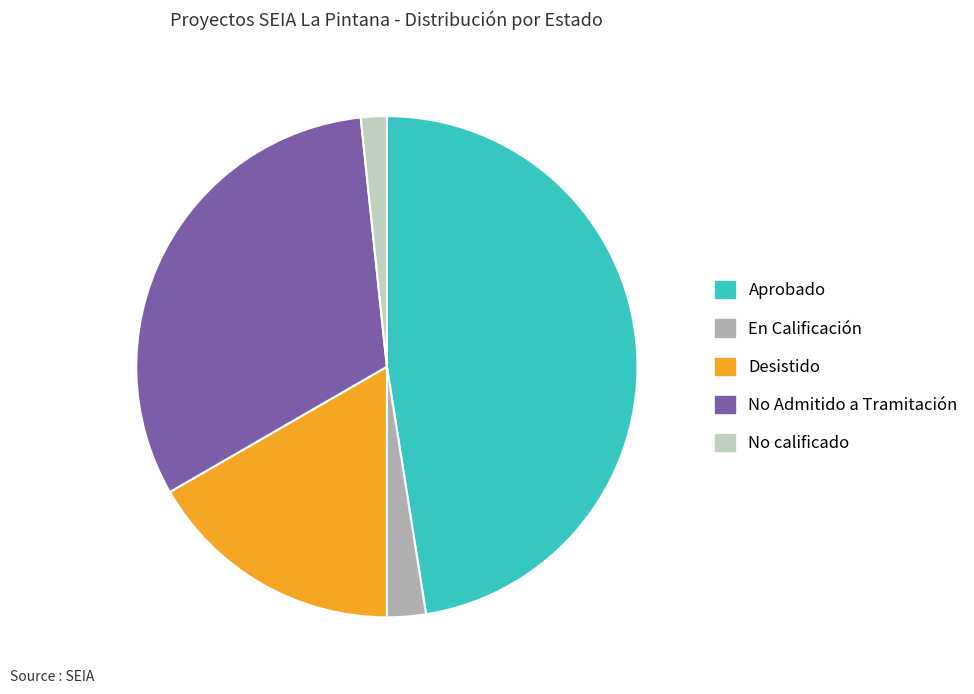

Count the number of slices in the pie.

5